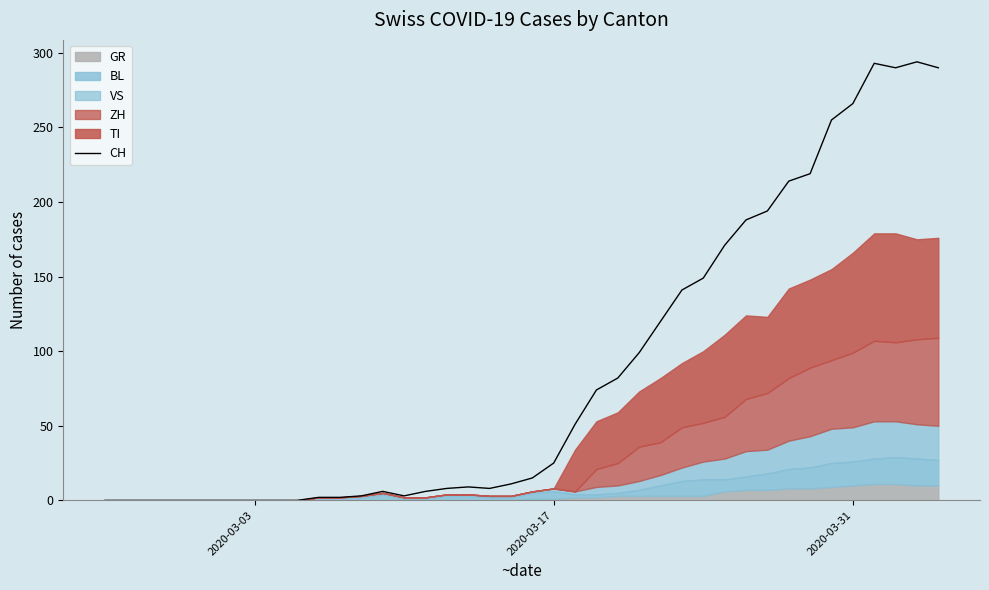

True or false: CH has a value of 35 at 2020-03-17.

False